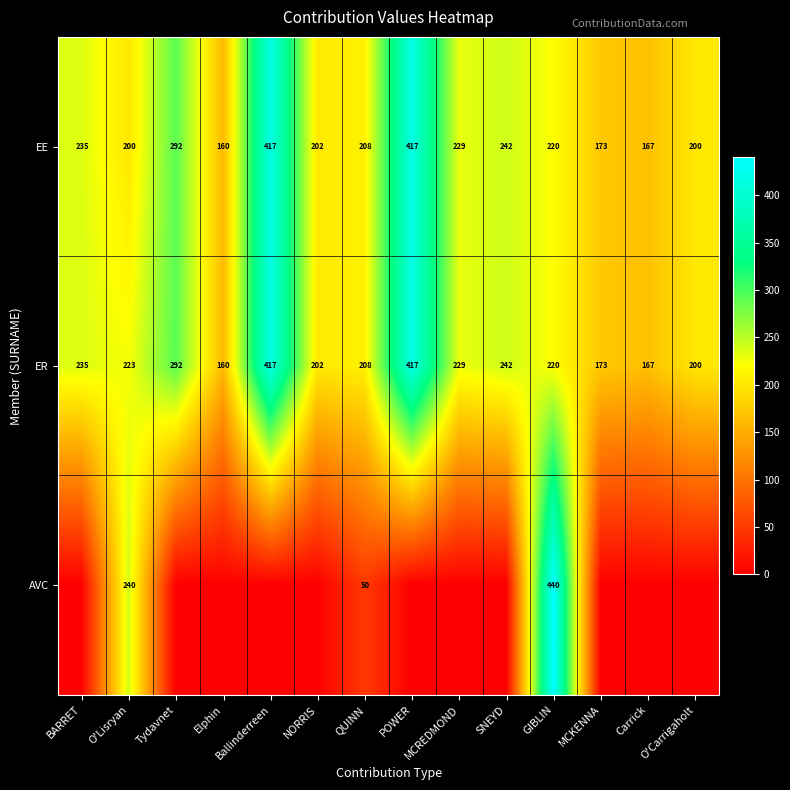

At how many categories does at least one series exceed 289?

4